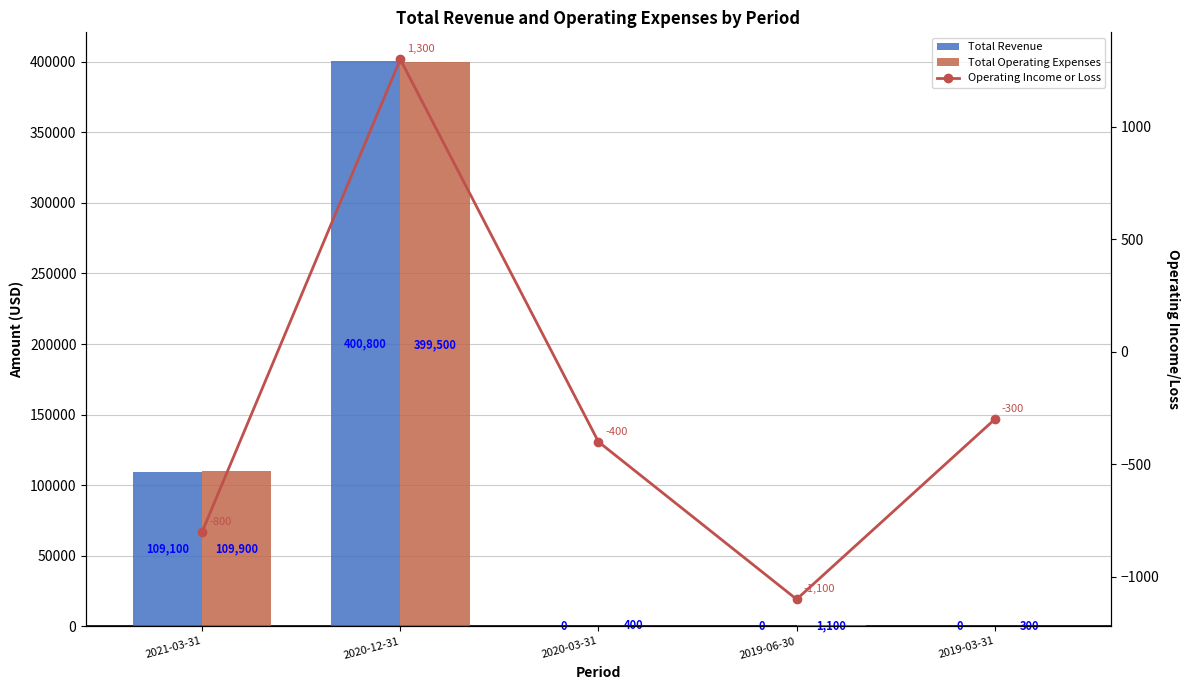

Where is Operating Income or Loss nearest to the value 100?

2019-03-31